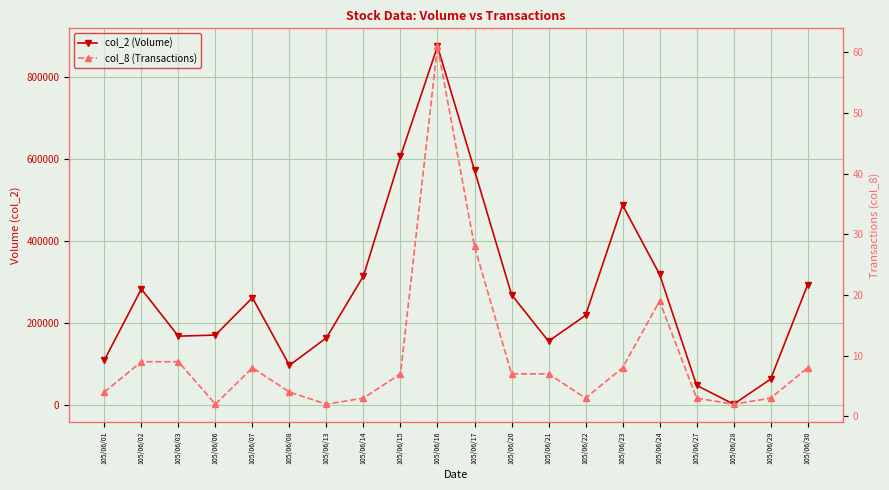

Reading right to left, extract all data points from this chart.

col_2 (Volume): 293540	63600	2580	48590	318850	487340	218960	155900	269400	572180	874350	606000	315000	164300	97200	261840	171000	168220	283140	110000
col_8 (Transactions): 8	3	2	3	19	8	3	7	7	28	61	7	3	2	4	8	2	9	9	4